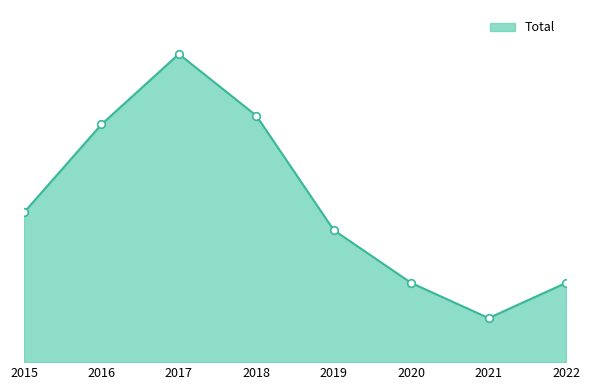

Which has a higher value, 2018 or 2019?

2018